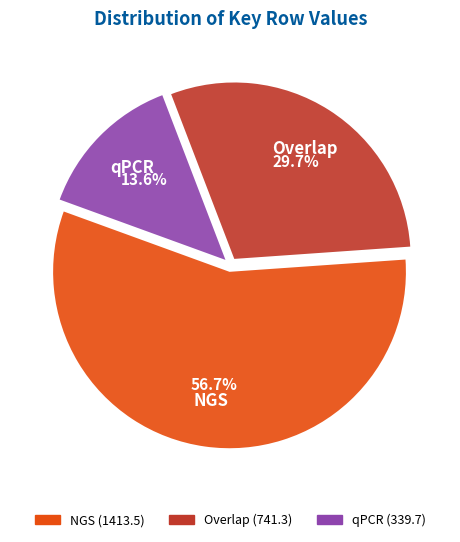

Is there any slice that represents more than half of the pie?

Yes